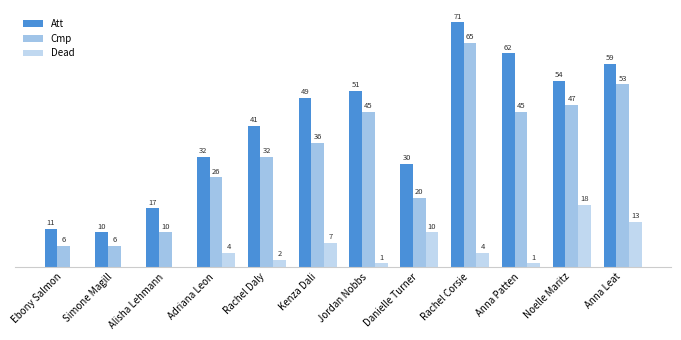

What is the spread (max minus min) of values at Rachel Daly?

39